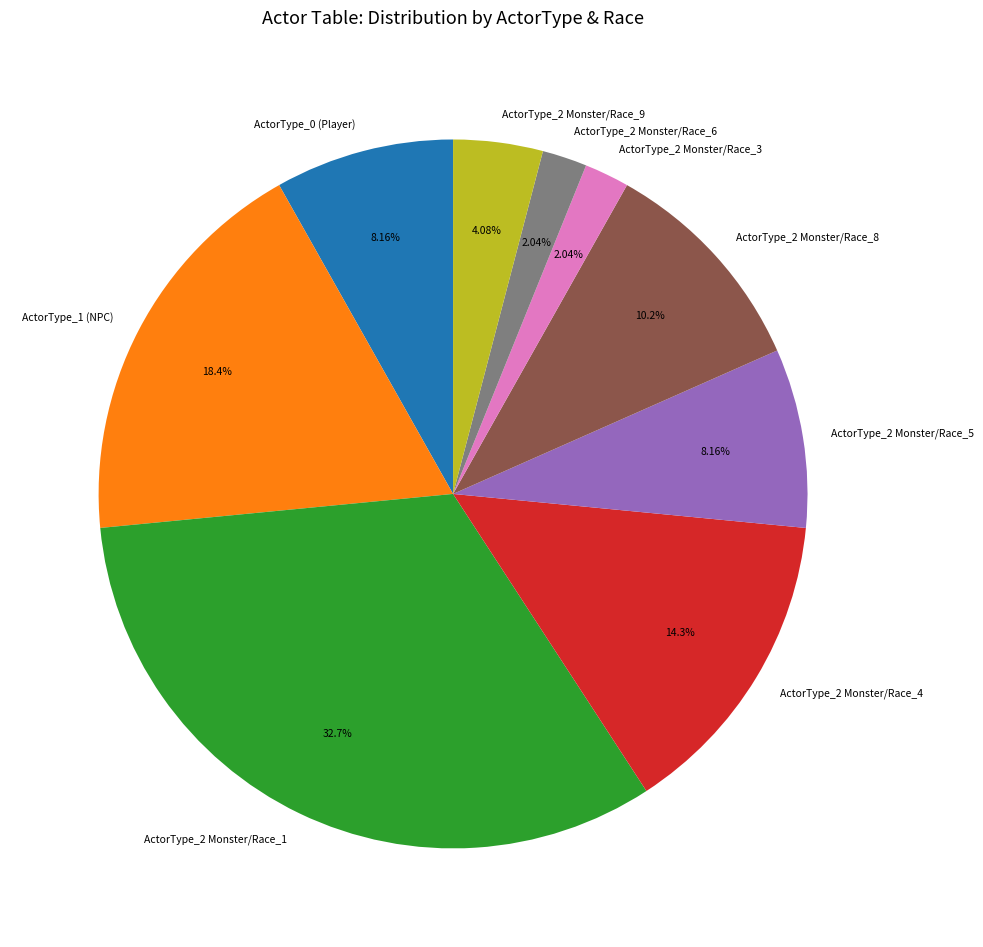

Which has a higher value, ActorType_2 Monster/Race_5 or ActorType_2 Monster/Race_3?

ActorType_2 Monster/Race_5